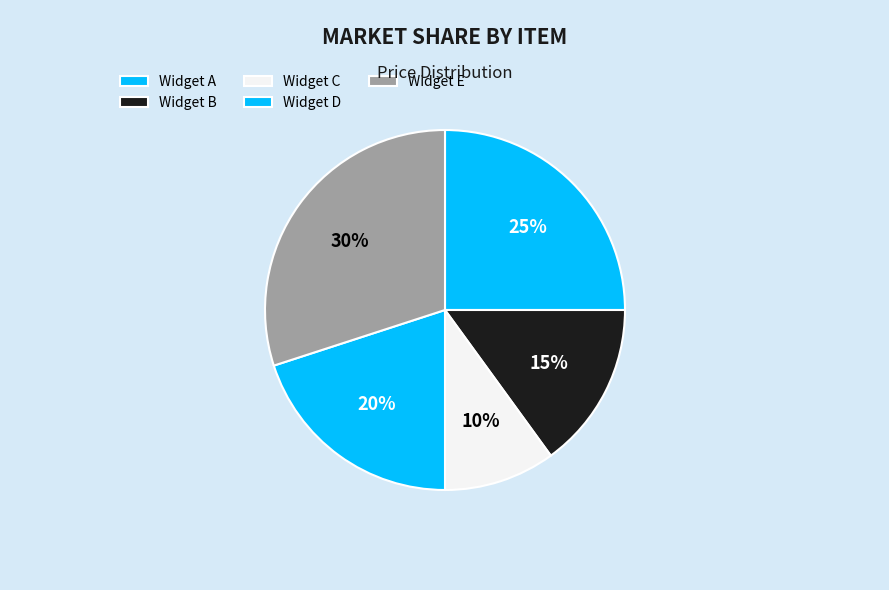

What is the change in value from Widget B to Widget D?

+10